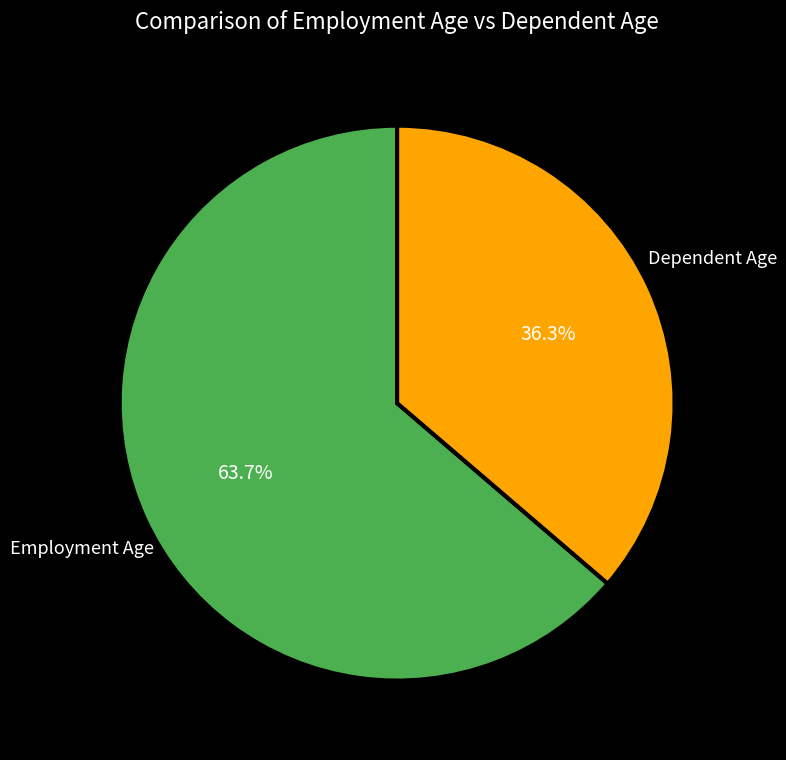

Which slice is the largest?

Employment Age